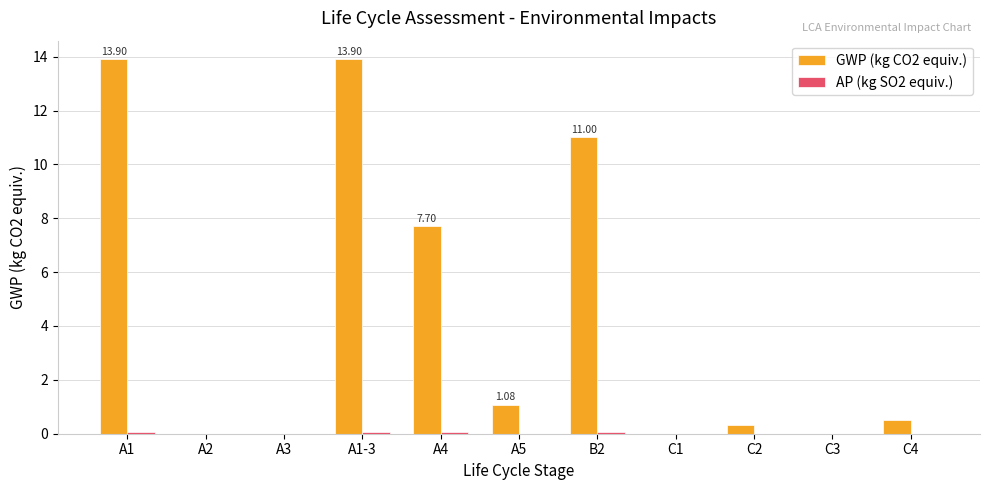

Which series has the largest total across all categories?

GWP (kg CO2 equiv.)